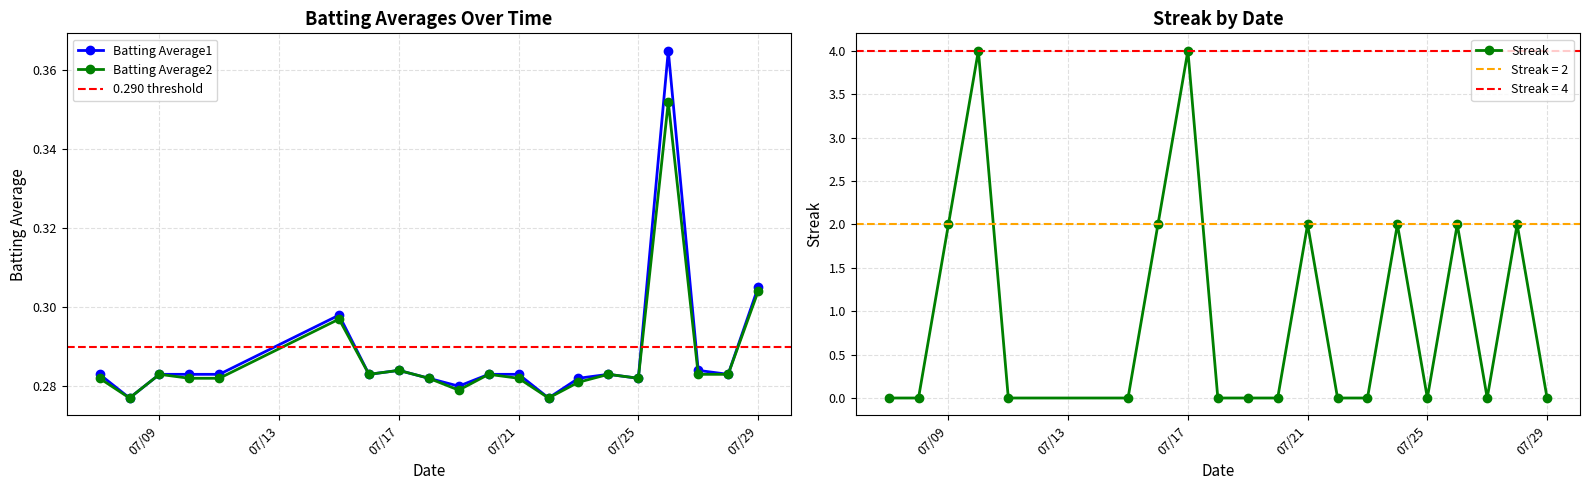

List the series in order of their peak value, lowest first.

Batting Average2, Batting Average1, Streak